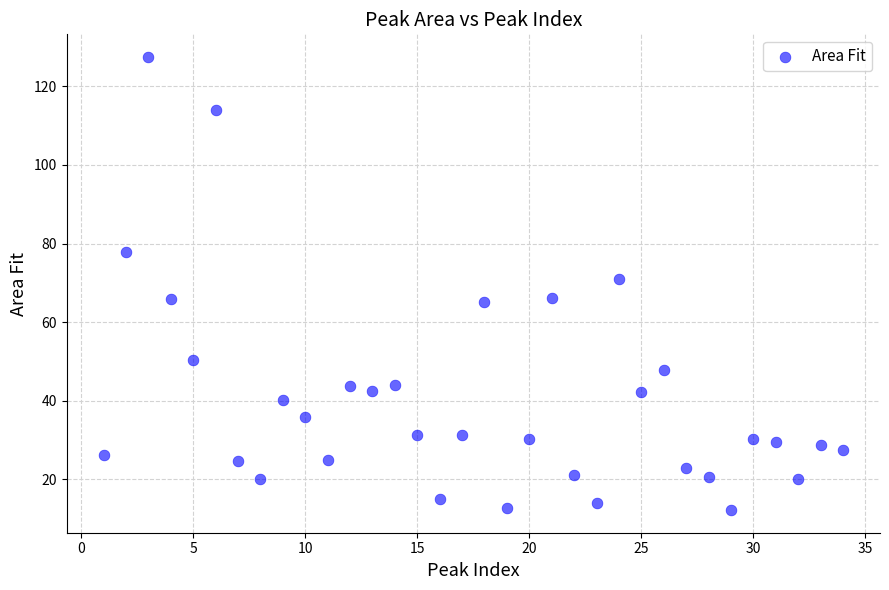

What is the range of X values (max minus min)?

33.0